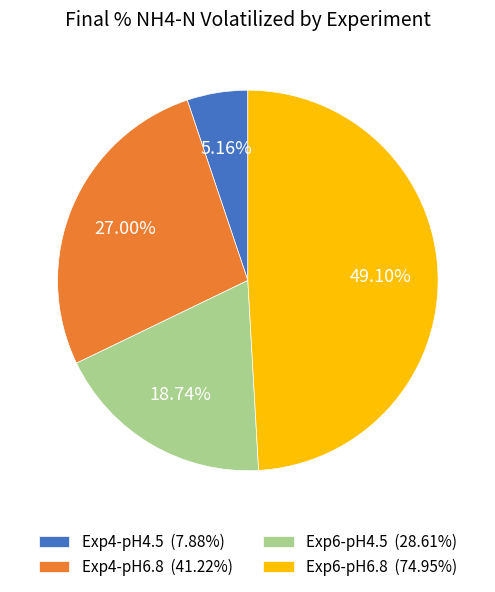

The Exp6-pH4.5 slice represents 24% of the pie. True or false?

False